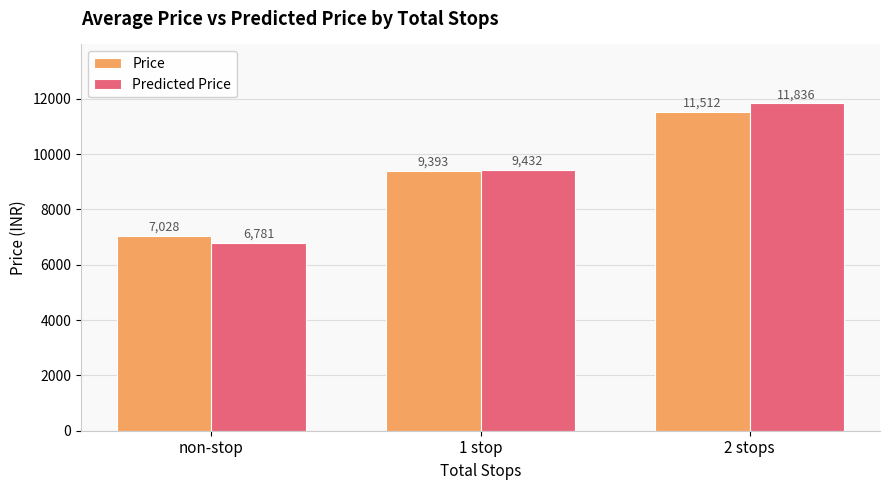

Does the chart contain stacked bars?

No